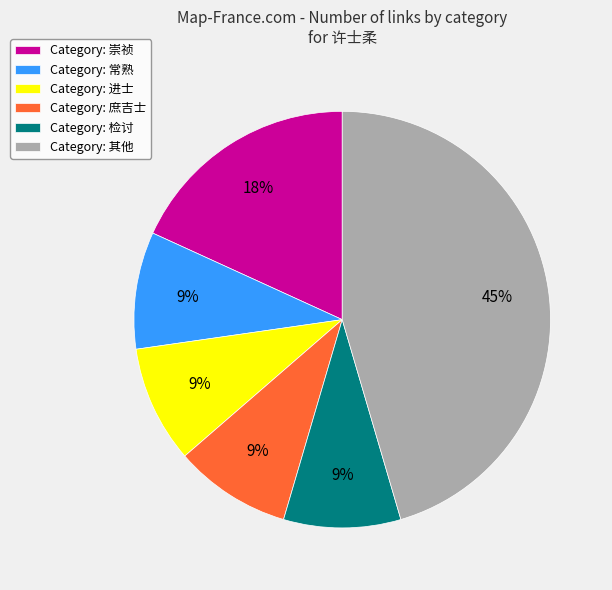

What percentage is the Category: 检讨 slice, to the nearest percent?

9%